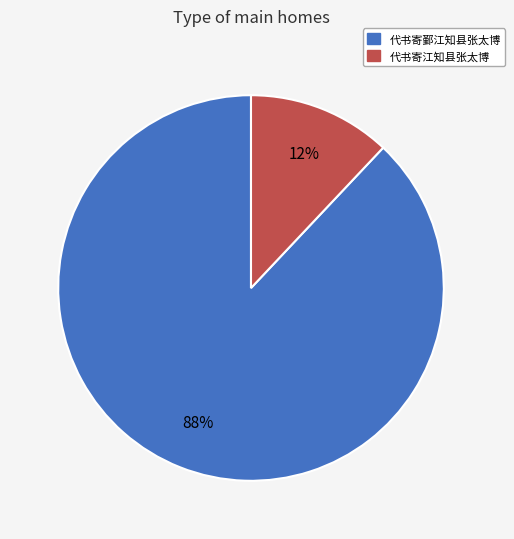

Is the sum of 代书寄鄞江知县张太博 and 代书寄江知县张太博 greater than half?

Yes